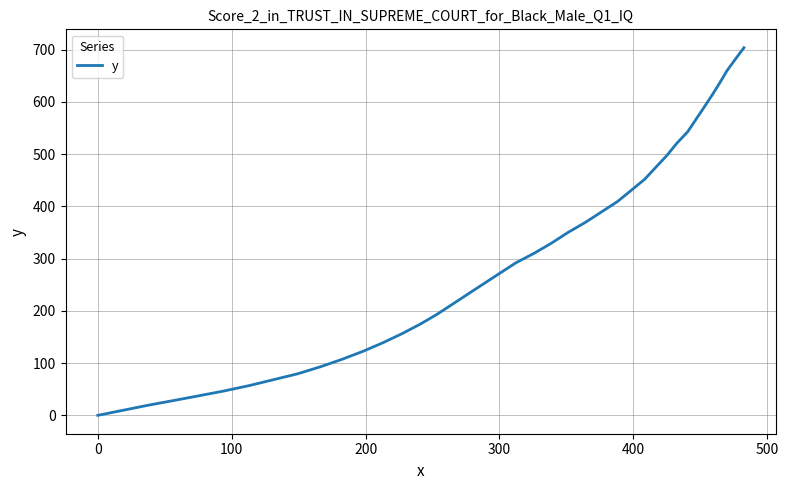

What is the greatest value displayed?

703.7